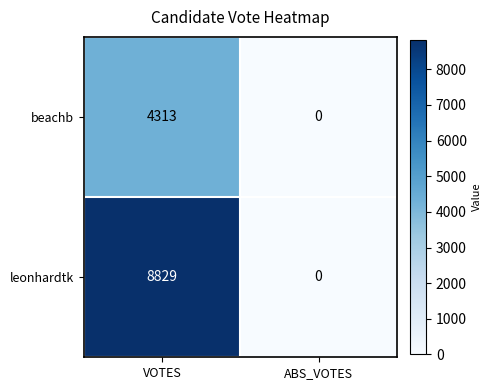

At which label is leonhardtk closest to 4414?

ABS_VOTES